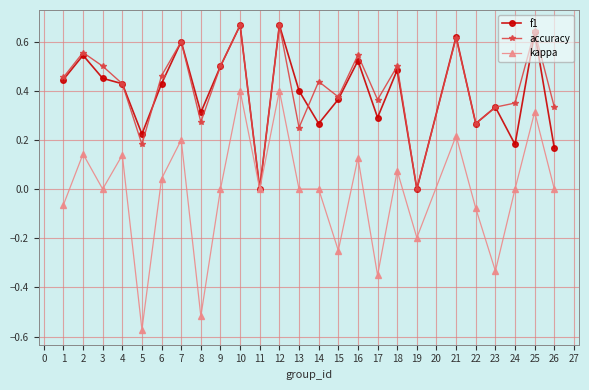

Which series has the largest total across all categories?

accuracy